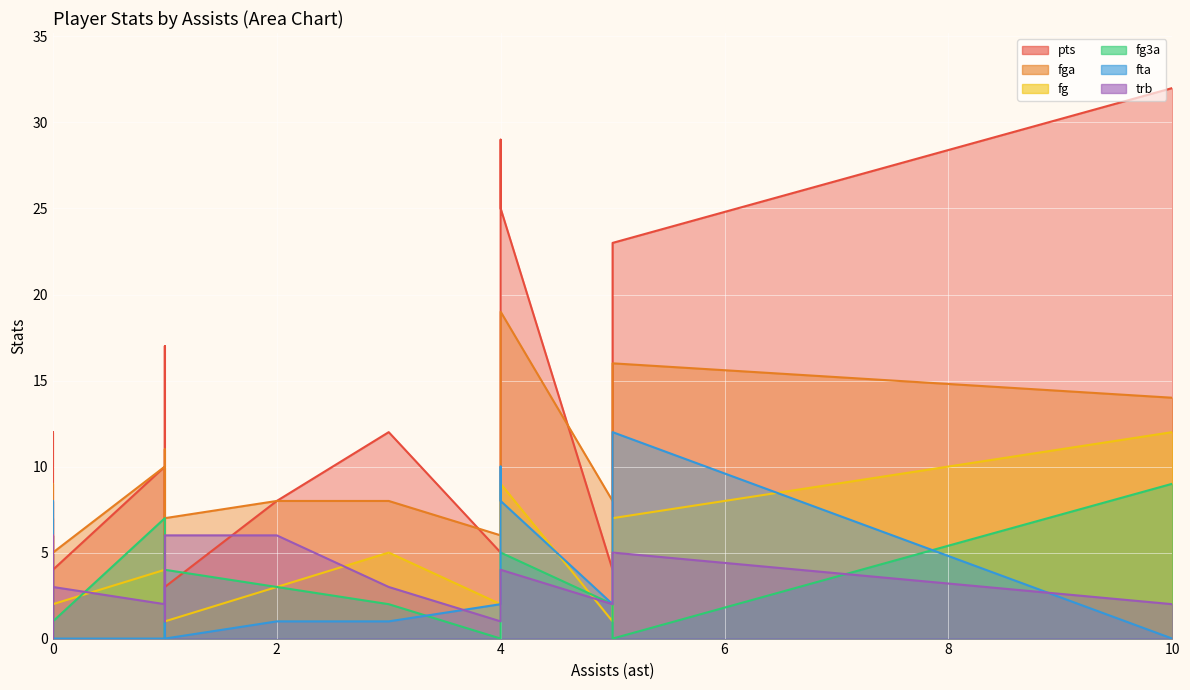

True or false: fg3a has a value of 1 at 0.

True